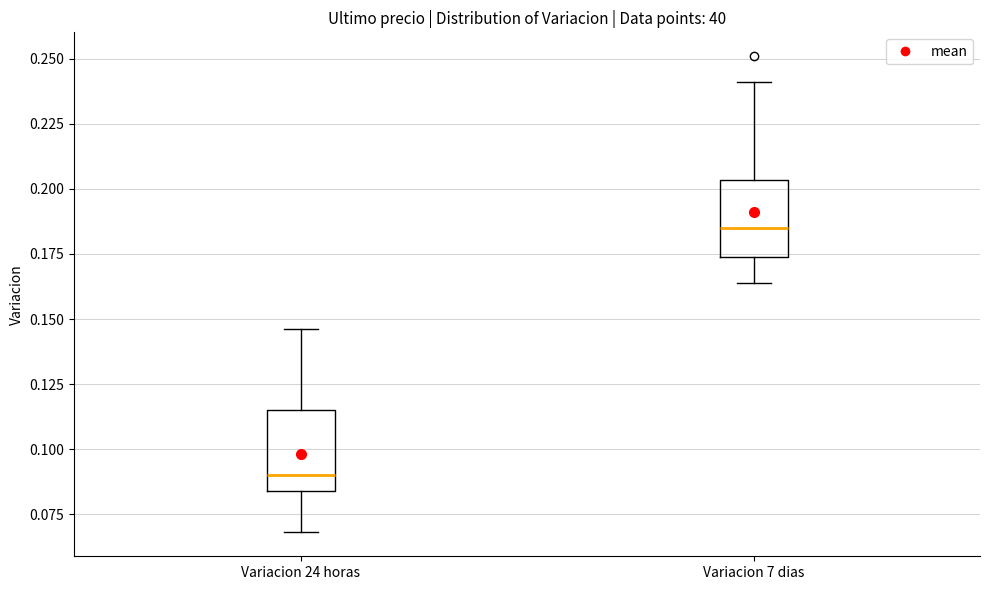

Reading left to right, read every box against the y-axis: the position of its median line, the range the box covers, and the ends of its whiskers. The values are not printed on the chart, so give them approximately, as read against the axis.

Variacion 24 horas: median 0.090, box 0.085 to 0.115, whiskers 0.070 to 0.145
Variacion 7 dias: median 0.185, box 0.175 to 0.205, whiskers 0.165 to 0.240